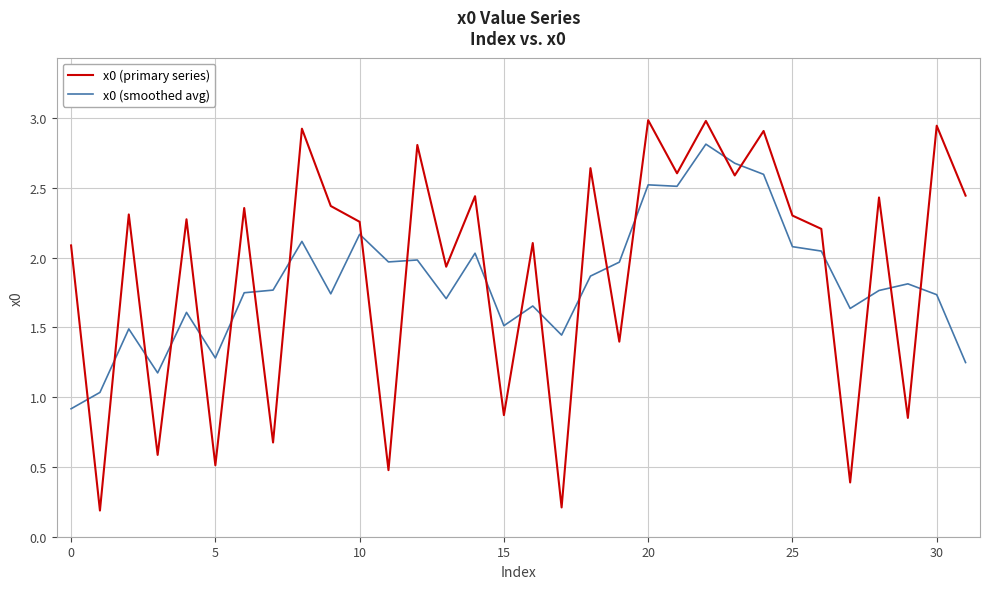

List the series in order of their overall mean, highest first.

x0 (primary series), x0 (smoothed avg)